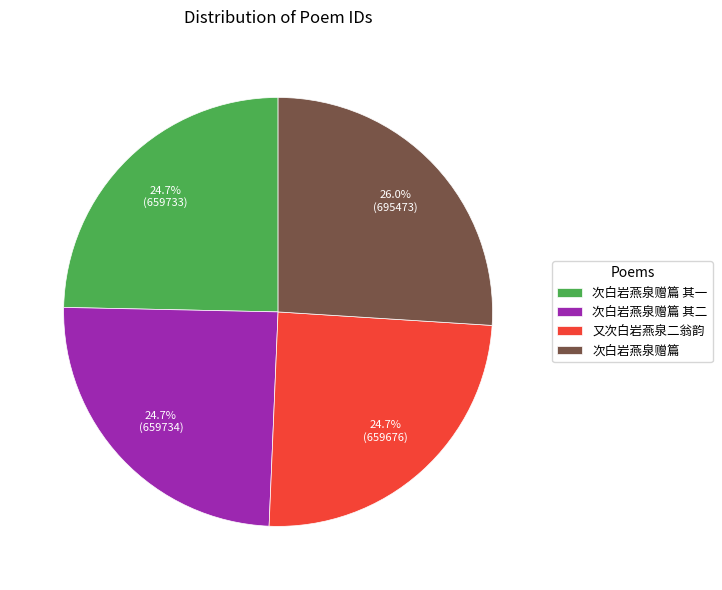

Is 次白岩燕泉赠篇 the majority of the pie?

No